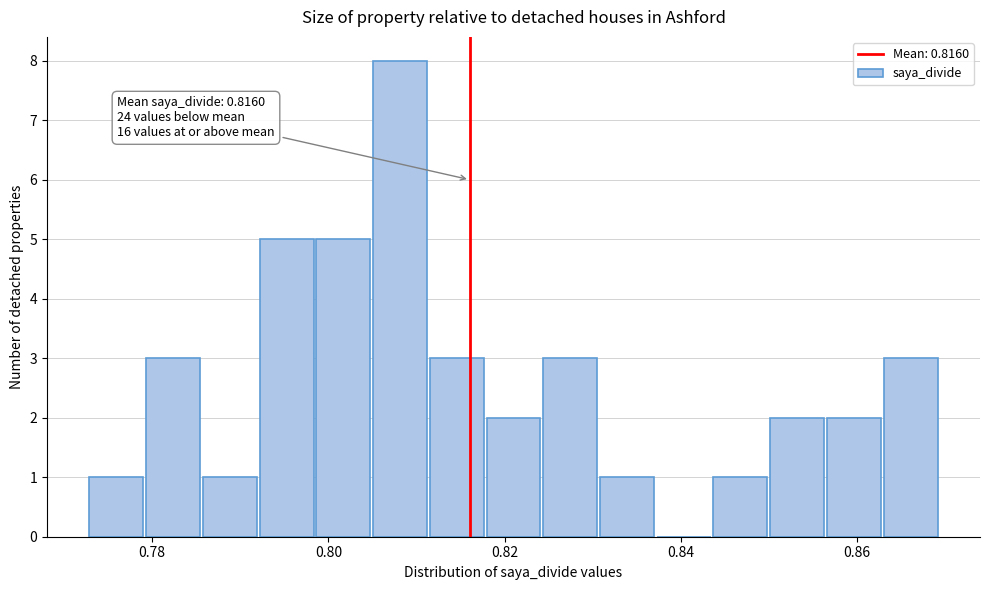

Around what value on the x-axis is the tallest bar? Give the approximate position of its centre, as read against the axis.

0.808